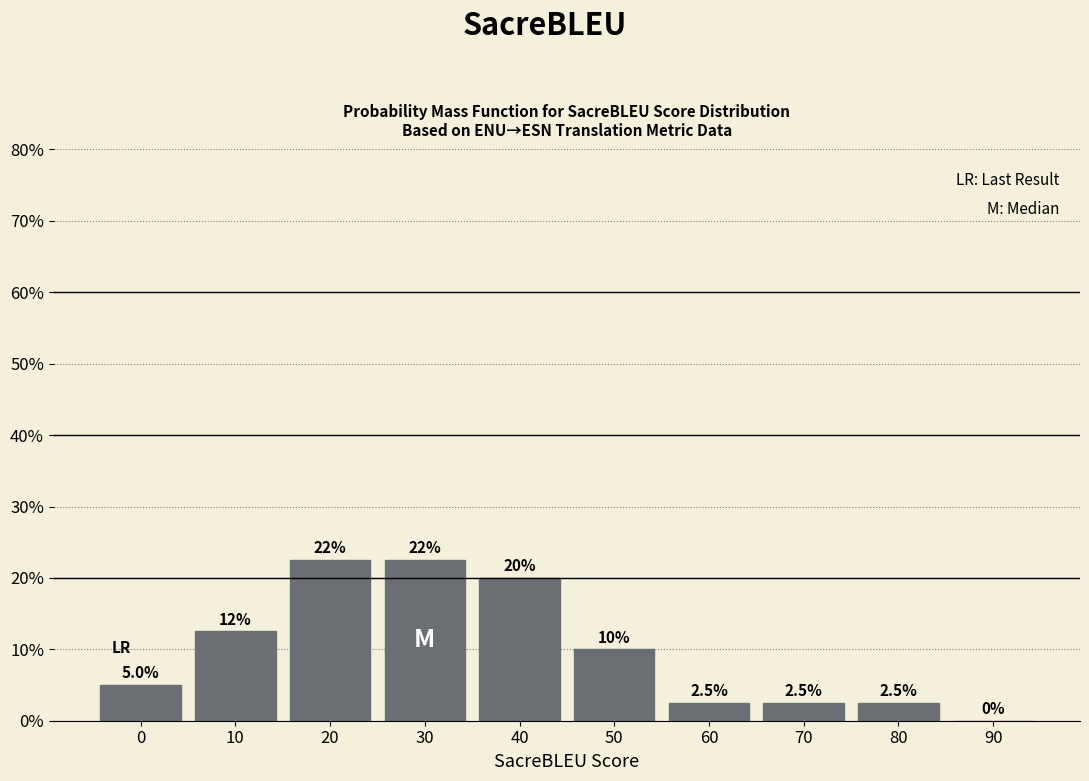

Reading right to left, what are all the values shown in this chart?

90=0.0	80=2.5	70=2.5	60=2.5	50=10.0	40=20.0	30=22.5	20=22.5	10=12.5	0=5.0